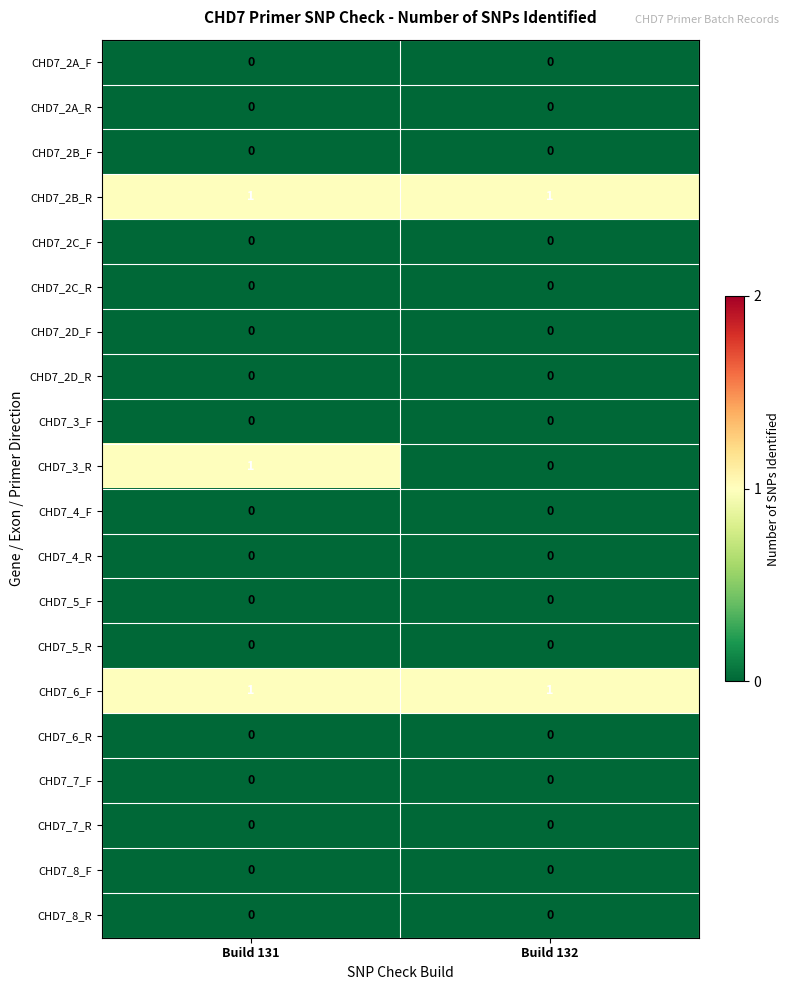

At how many categories does at least one series exceed 0?

2